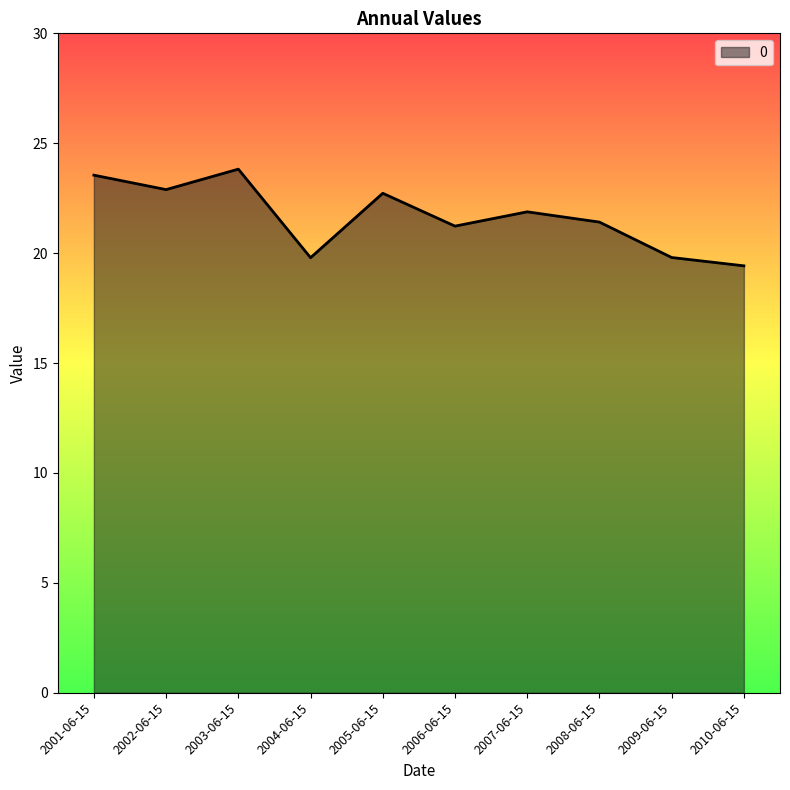

What position from the right is 2010-06-15?

1